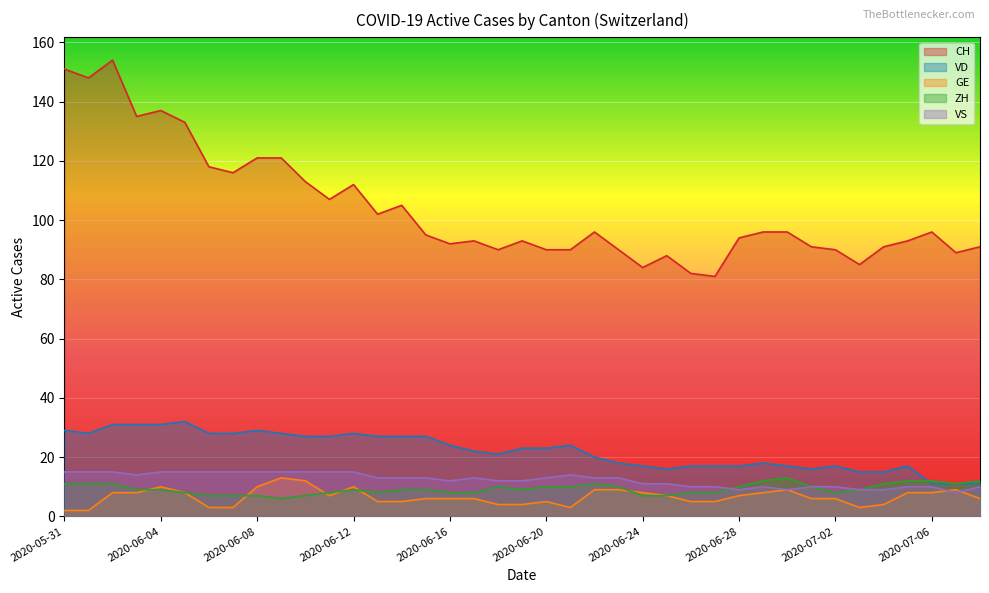

Reading left to right, extract all data points from this chart.

CH: 2020-05-31=151	2020-06-01=148	2020-06-02=154	2020-06-03=135	2020-06-04=137	2020-06-05=133	2020-06-06=118	2020-06-07=116	2020-06-08=121	2020-06-09=121	2020-06-10=113	2020-06-11=107	2020-06-12=112	2020-06-13=102	2020-06-14=105	2020-06-15=95	2020-06-16=92	2020-06-17=93	2020-06-18=90	2020-06-19=93	2020-06-20=90	2020-06-21=90	2020-06-22=96	2020-06-23=90	2020-06-24=84	2020-06-25=88	2020-06-26=82	2020-06-27=81	2020-06-28=94	2020-06-29=96	2020-06-30=96	2020-07-01=91	2020-07-02=90	2020-07-03=85	2020-07-04=91	2020-07-05=93	2020-07-06=96	2020-07-07=89	2020-07-08=91
VD: 2020-05-31=29	2020-06-01=28	2020-06-02=31	2020-06-03=31	2020-06-04=31	2020-06-05=32	2020-06-06=28	2020-06-07=28	2020-06-08=29	2020-06-09=28	2020-06-10=27	2020-06-11=27	2020-06-12=28	2020-06-13=27	2020-06-14=27	2020-06-15=27	2020-06-16=24	2020-06-17=22	2020-06-18=21	2020-06-19=23	2020-06-20=23	2020-06-21=24	2020-06-22=20	2020-06-23=18	2020-06-24=17	2020-06-25=16	2020-06-26=17	2020-06-27=17	2020-06-28=17	2020-06-29=18	2020-06-30=17	2020-07-01=16	2020-07-02=17	2020-07-03=15	2020-07-04=15	2020-07-05=17	2020-07-06=11	2020-07-07=11	2020-07-08=11
GE: 2020-05-31=2	2020-06-01=2	2020-06-02=8	2020-06-03=8	2020-06-04=10	2020-06-05=8	2020-06-06=3	2020-06-07=3	2020-06-08=10	2020-06-09=13	2020-06-10=12	2020-06-11=7	2020-06-12=10	2020-06-13=5	2020-06-14=5	2020-06-15=6	2020-06-16=6	2020-06-17=6	2020-06-18=4	2020-06-19=4	2020-06-20=5	2020-06-21=3	2020-06-22=9	2020-06-23=9	2020-06-24=8	2020-06-25=7	2020-06-26=5	2020-06-27=5	2020-06-28=7	2020-06-29=8	2020-06-30=9	2020-07-01=6	2020-07-02=6	2020-07-03=3	2020-07-04=4	2020-07-05=8	2020-07-06=8	2020-07-07=9	2020-07-08=6
ZH: 2020-05-31=11	2020-06-01=11	2020-06-02=11	2020-06-03=9	2020-06-04=9	2020-06-05=8	2020-06-06=7	2020-06-07=7	2020-06-08=7	2020-06-09=6	2020-06-10=7	2020-06-11=8	2020-06-12=9	2020-06-13=8	2020-06-14=9	2020-06-15=9	2020-06-16=8	2020-06-17=8	2020-06-18=10	2020-06-19=9	2020-06-20=10	2020-06-21=10	2020-06-22=11	2020-06-23=10	2020-06-24=7	2020-06-25=7	2020-06-26=8	2020-06-27=8	2020-06-28=10	2020-06-29=12	2020-06-30=13	2020-07-01=10	2020-07-02=8	2020-07-03=9	2020-07-04=11	2020-07-05=12	2020-07-06=12	2020-07-07=11	2020-07-08=12
VS: 2020-05-31=15	2020-06-01=15	2020-06-02=15	2020-06-03=14	2020-06-04=15	2020-06-05=15	2020-06-06=15	2020-06-07=15	2020-06-08=15	2020-06-09=15	2020-06-10=15	2020-06-11=15	2020-06-12=15	2020-06-13=13	2020-06-14=13	2020-06-15=13	2020-06-16=12	2020-06-17=13	2020-06-18=12	2020-06-19=12	2020-06-20=13	2020-06-21=14	2020-06-22=13	2020-06-23=13	2020-06-24=11	2020-06-25=11	2020-06-26=10	2020-06-27=10	2020-06-28=9	2020-06-29=10	2020-06-30=9	2020-07-01=10	2020-07-02=10	2020-07-03=9	2020-07-04=9	2020-07-05=10	2020-07-06=10	2020-07-07=8	2020-07-08=10